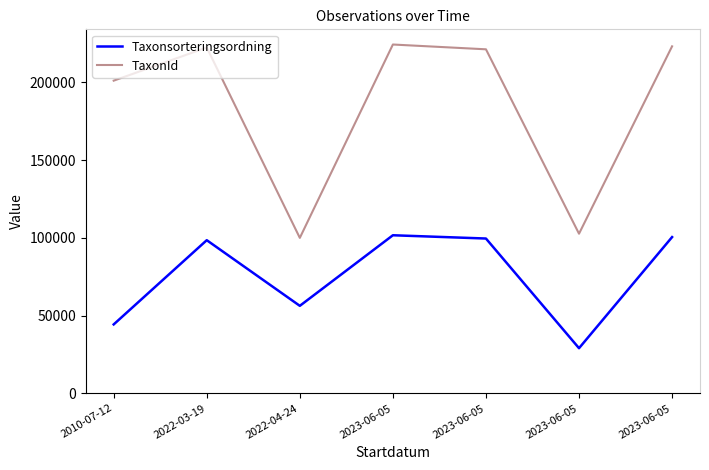

Which has a higher value, 2022-04-24 or 2022-03-19?

2022-03-19